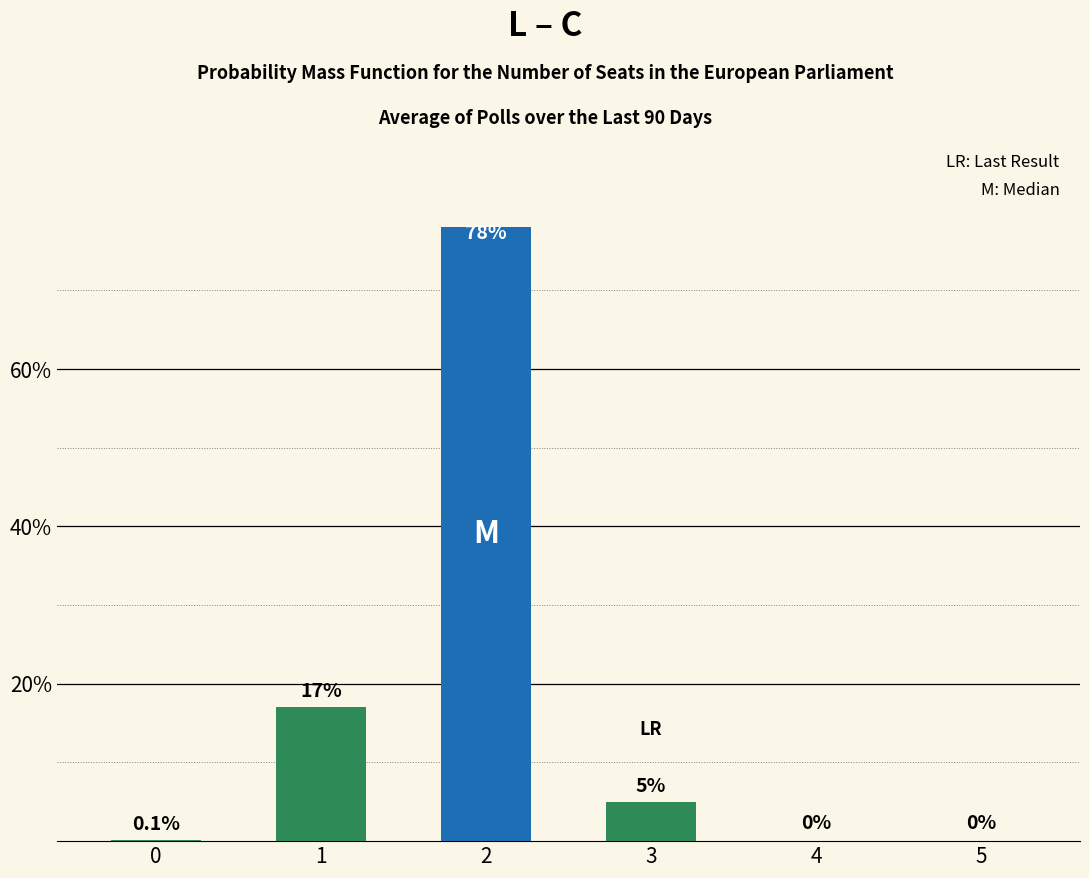

What is the sum of all values?

100.1